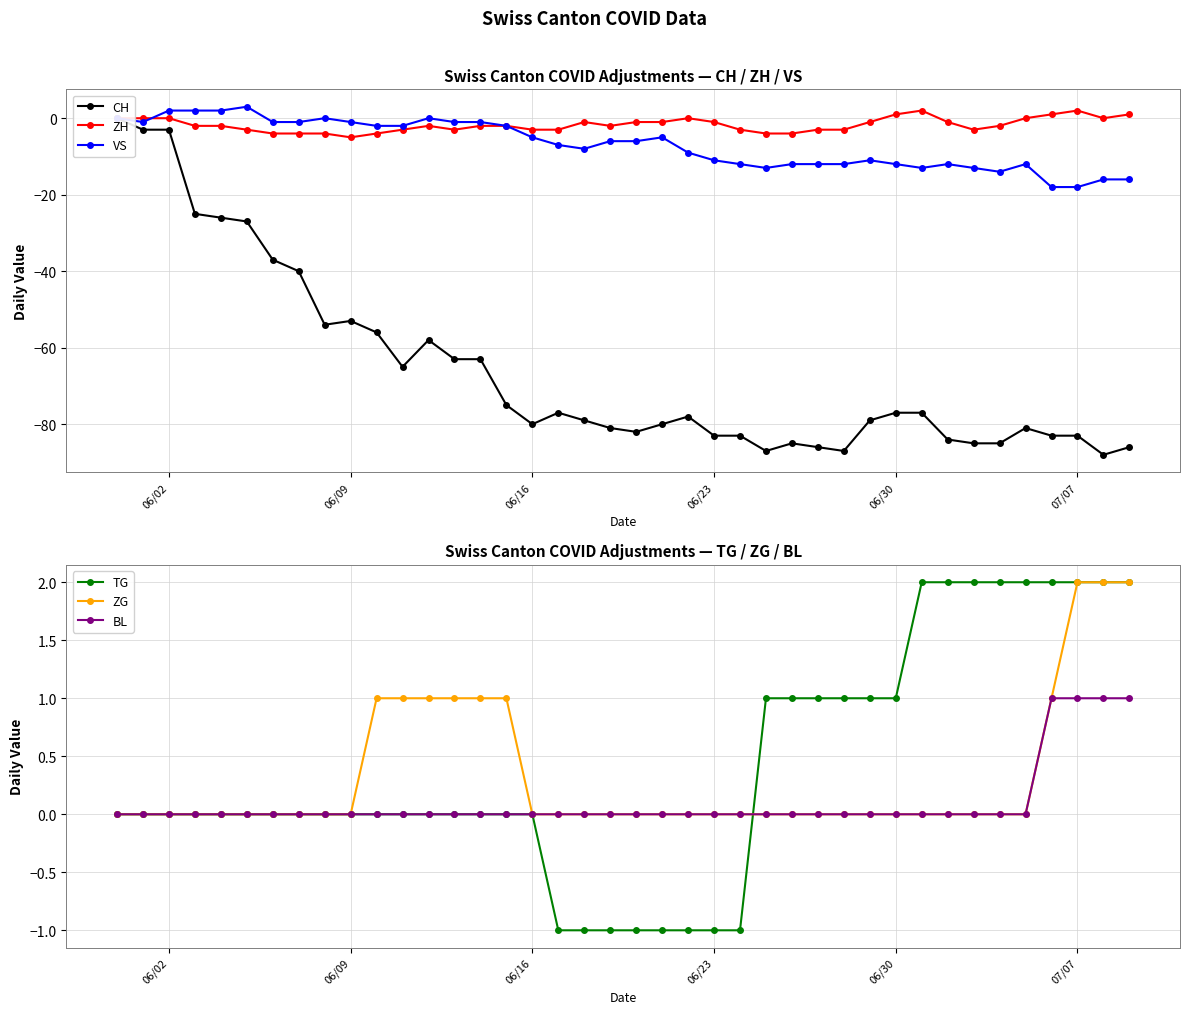

What is the difference between the second highest and minimum values in the TG series?

3